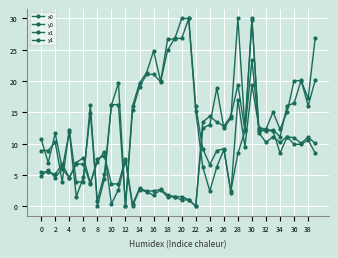

Reading right to left, extract all data points from this chart.

x0: 20.1	16.1	20.1	16.5	16.1	11.1	12.2	12.2	12.2	23.3	12.0	8.5	2.4	9.1	6.3	2.4	6.3	15.2	30.0	26.8	26.8	24.9	19.9	21.1	21.1	19.1	15.3	0.0	16.2	16.2	4.4	0.0	16.2	3.9	3.9	12.2	3.9	10.2	8.9	8.9
y0: 10.0	11.1	10.0	11.0	11.1	8.5	12.1	12.1	12.1	30.0	12.1	19.4	14.4	12.8	13.5	14.4	13.5	0.0	1.0	1.5	1.5	1.8	2.7	2.4	2.4	2.9	0.3	7.6	3.6	3.6	8.1	7.6	3.6	6.7	6.7	4.6	6.7	5.1	5.5	5.5
x1: 26.9	17.2	20.1	20.1	15.0	12.3	15.0	12.3	12.6	19.4	9.5	17.0	2.1	9.2	8.9	6.6	9.2	16.0	30.0	30.0	26.7	26.7	20.0	24.8	21.3	19.7	16.0	0.0	19.7	16.2	5.1	0.9	14.9	4.7	1.5	11.9	6.0	11.7	6.9	10.7
y1: 8.5	10.6	9.9	9.9	11.1	10.2	11.1	10.2	11.7	29.8	12.4	30.0	14.1	12.5	18.9	13.0	12.5	0.0	1.0	1.0	1.5	1.5	2.6	1.8	2.3	2.7	0.0	7.3	2.7	0.4	8.7	7.1	3.8	7.7	7.0	4.5	6.0	4.6	5.8	4.8